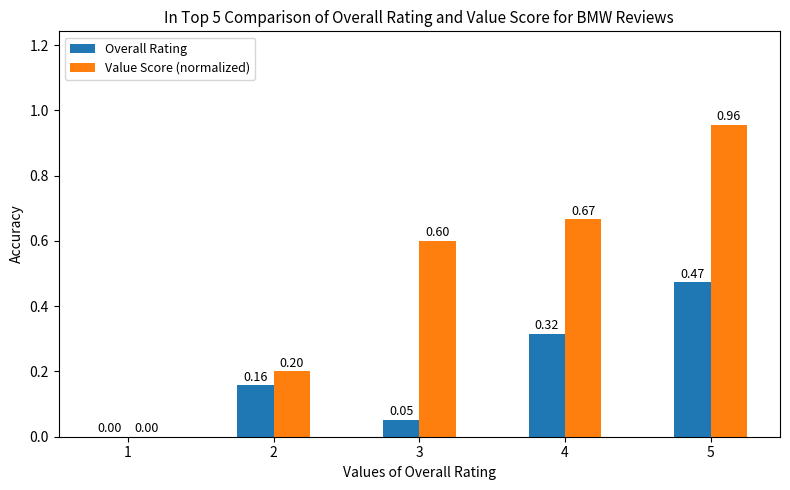

Which category has the highest value in the Overall Rating series?

5